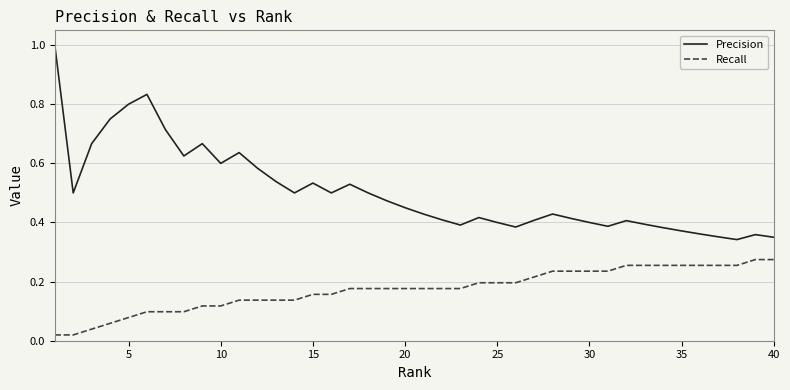

Rank the series by their maximum value, from lowest to highest.

Recall, Precision